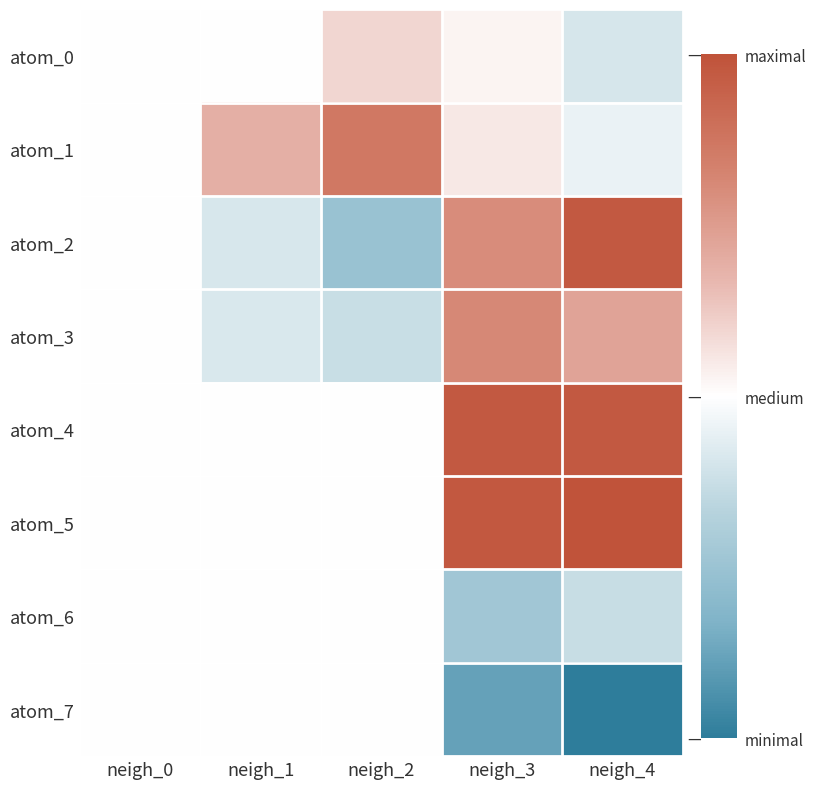

At how many categories does at least one series exceed 0?

4